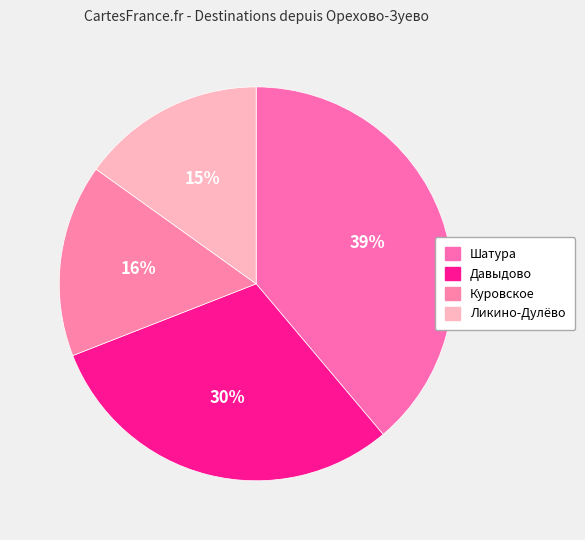

What is the largest slice in the pie chart?

Шатура